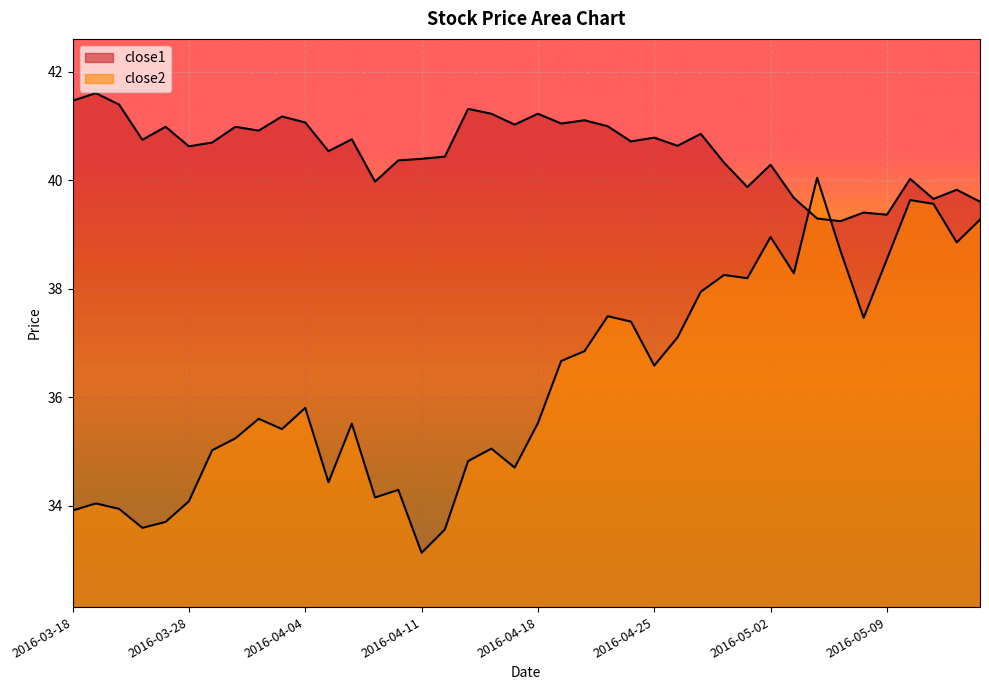

Reading right to left, what are all the values shown in this chart?

close1: 2016-05-13=39.6	2016-05-12=39.8	2016-05-11=39.7	2016-05-10=40.0	2016-05-09=39.4	2016-05-06=39.4	2016-05-05=39.2	2016-05-04=39.3	2016-05-03=39.7	2016-05-02=40.3	2016-04-29=39.9	2016-04-28=40.3	2016-04-27=40.9	2016-04-26=40.6	2016-04-25=40.8	2016-04-22=40.7	2016-04-21=41.0	2016-04-20=41.1	2016-04-19=41.0	2016-04-18=41.2	2016-04-15=41.0	2016-04-14=41.2	2016-04-13=41.3	2016-04-12=40.4	2016-04-11=40.4	2016-04-08=40.4	2016-04-07=40.0	2016-04-06=40.8	2016-04-05=40.5	2016-04-04=41.1	2016-04-01=41.2	2016-03-31=40.9	2016-03-30=41.0	2016-03-29=40.7	2016-03-28=40.6	2016-03-24=41.0	2016-03-23=40.7	2016-03-22=41.4	2016-03-21=41.6	2016-03-18=41.5
close2: 2016-05-13=39.3	2016-05-12=38.9	2016-05-11=39.6	2016-05-10=39.6	2016-05-09=38.5	2016-05-06=37.5	2016-05-05=38.7	2016-05-04=40.0	2016-05-03=38.3	2016-05-02=39.0	2016-04-29=38.2	2016-04-28=38.3	2016-04-27=37.9	2016-04-26=37.1	2016-04-25=36.6	2016-04-22=37.4	2016-04-21=37.5	2016-04-20=36.9	2016-04-19=36.7	2016-04-18=35.5	2016-04-15=34.7	2016-04-14=35.1	2016-04-13=34.8	2016-04-12=33.6	2016-04-11=33.1	2016-04-08=34.3	2016-04-07=34.2	2016-04-06=35.5	2016-04-05=34.4	2016-04-04=35.8	2016-04-01=35.4	2016-03-31=35.6	2016-03-30=35.2	2016-03-29=35.0	2016-03-28=34.1	2016-03-24=33.7	2016-03-23=33.6	2016-03-22=33.9	2016-03-21=34.0	2016-03-18=33.9